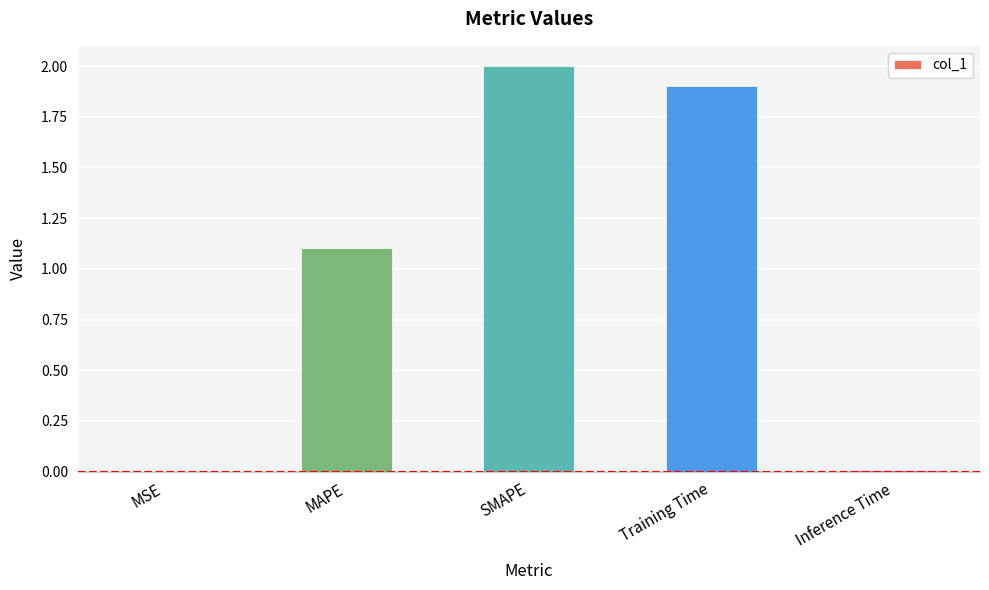

Where is the data nearest to the value 1?

MAPE